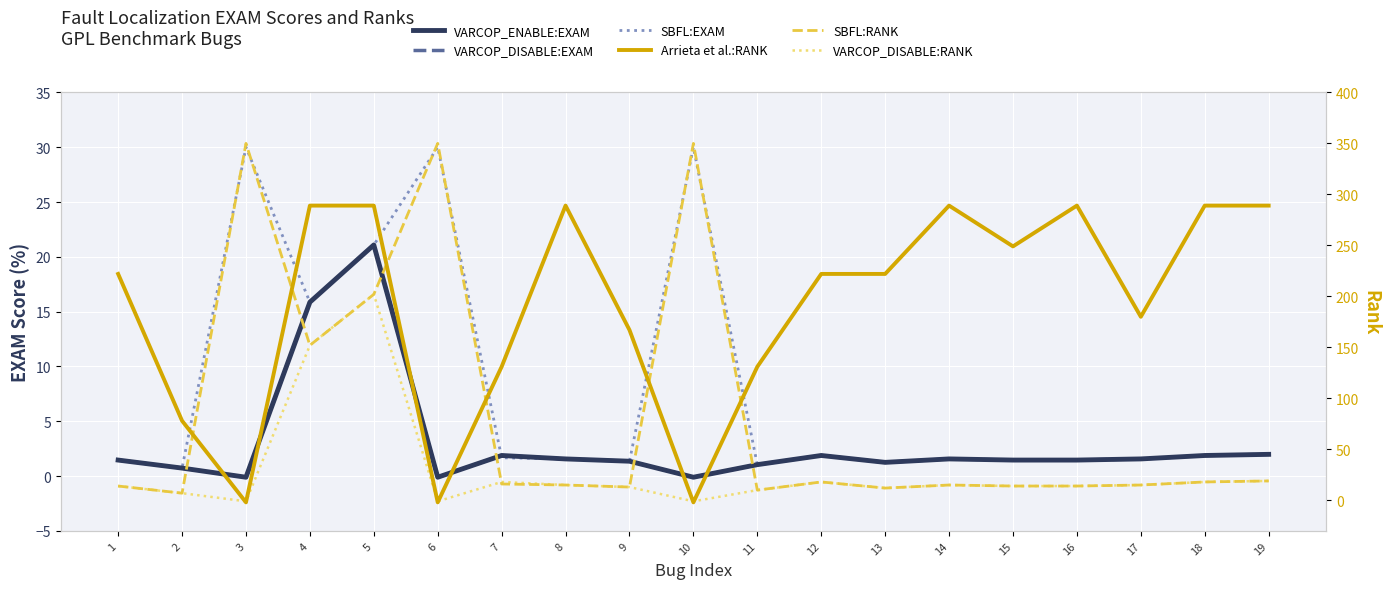

How many times do VARCOP_DISABLE:RANK and SBFL:EXAM cross each other?

6